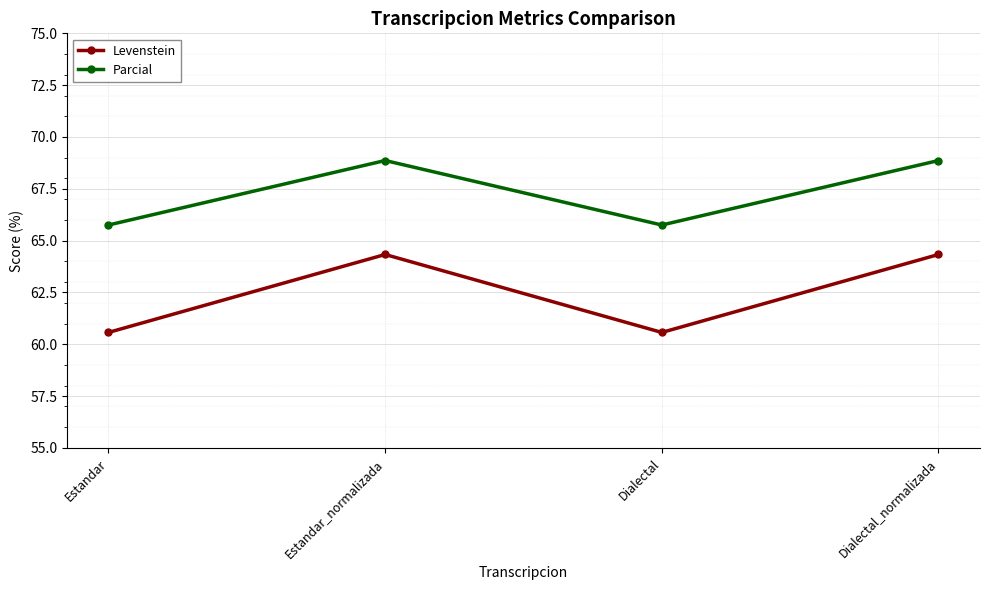

What is the total value across all series at Dialectal_normalizada?

133.2